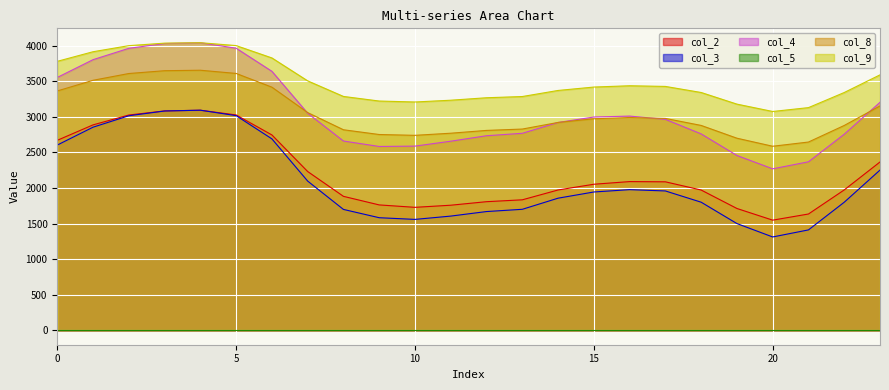

Which series has the largest total across all categories?

col_9